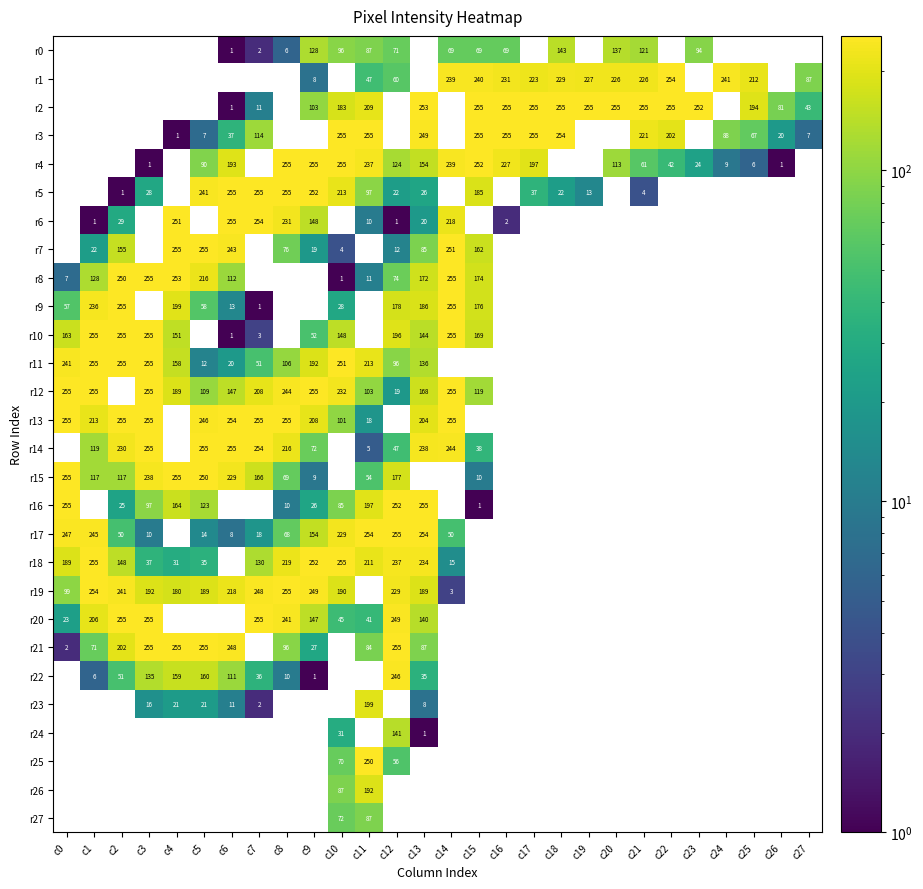

The value of r23 at c3 is 7. True or false?

False